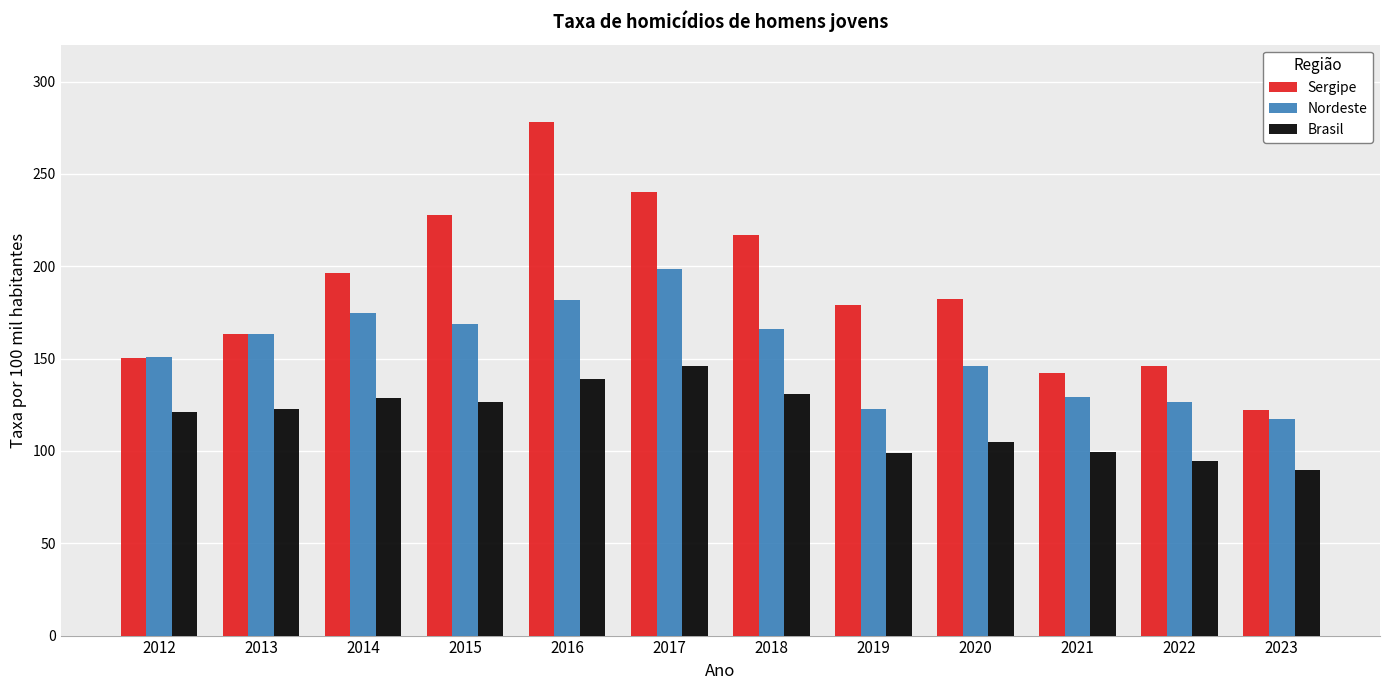

Between 2015 and 2019, which series saw the biggest shift?

Sergipe